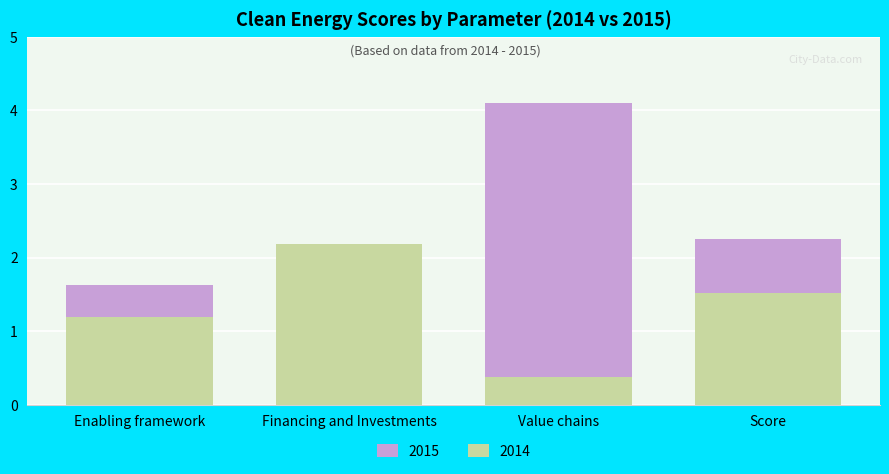

Is the value of 2014 at Financing and Investments greater than the value of 2015 at Score?

No